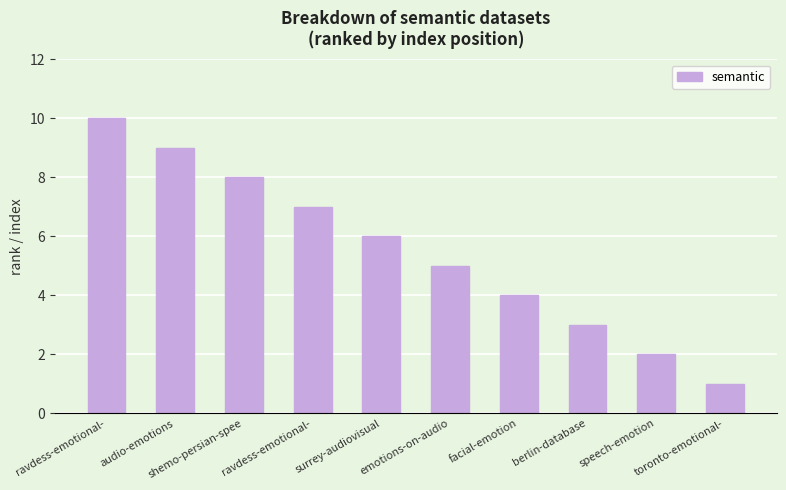

Which label corresponds to the smallest value in the chart?

toronto-emotional-